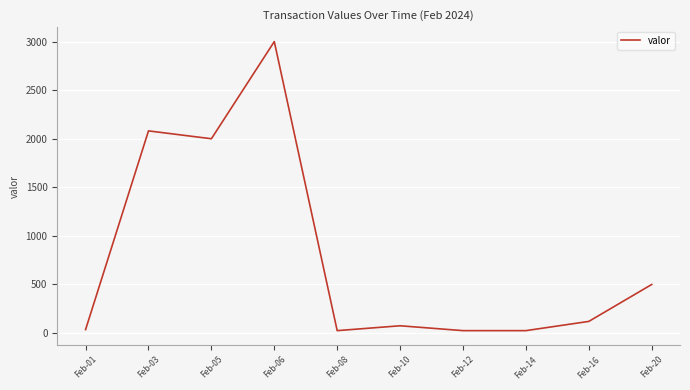

True or false: the data shows 2000 at Feb-05.

True